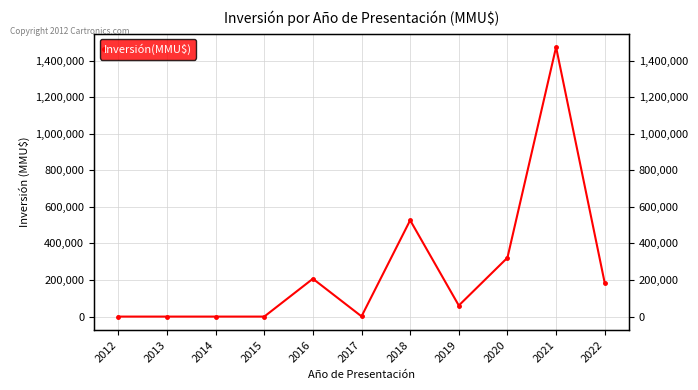

Reading left to right, what are all the values shown in this chart?

0	0	0	0	207000	1250	527001	60601	322000	1474000	184437